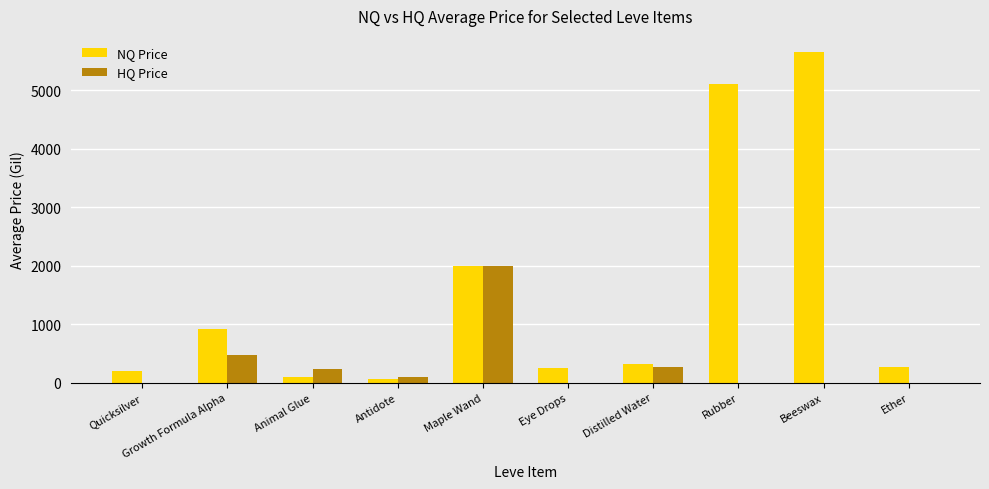

What is the sum of the NQ Price values at Beeswax and Quicksilver?

5855.1